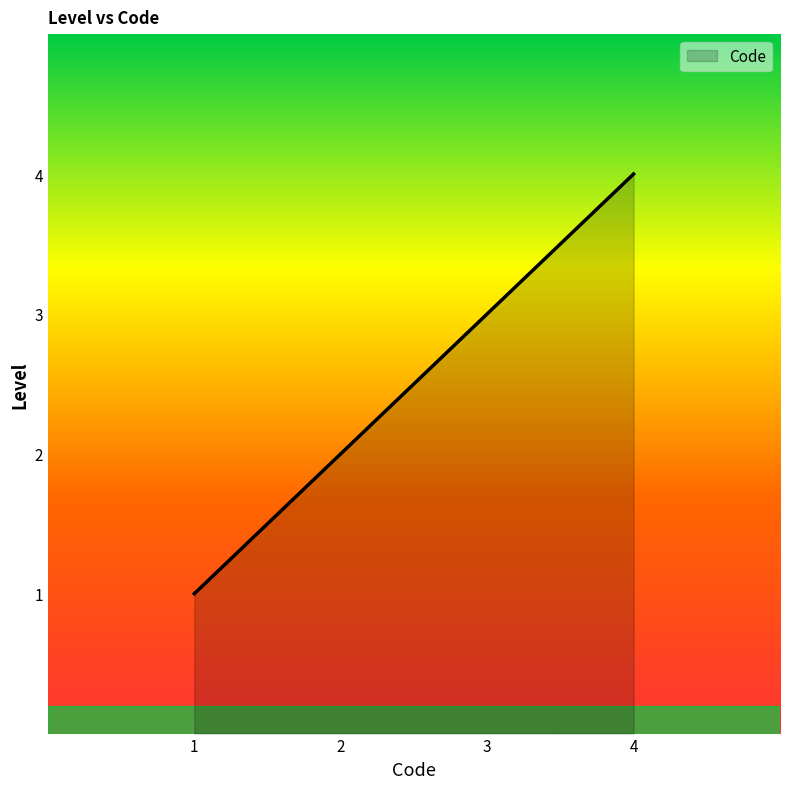

The chart shows a value of 1 at 1. True or false?

True